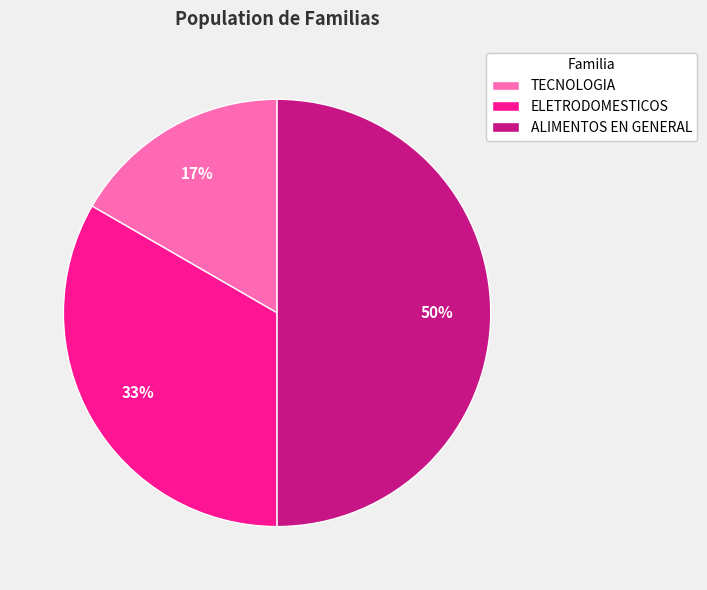

How many segments does this pie chart have?

3